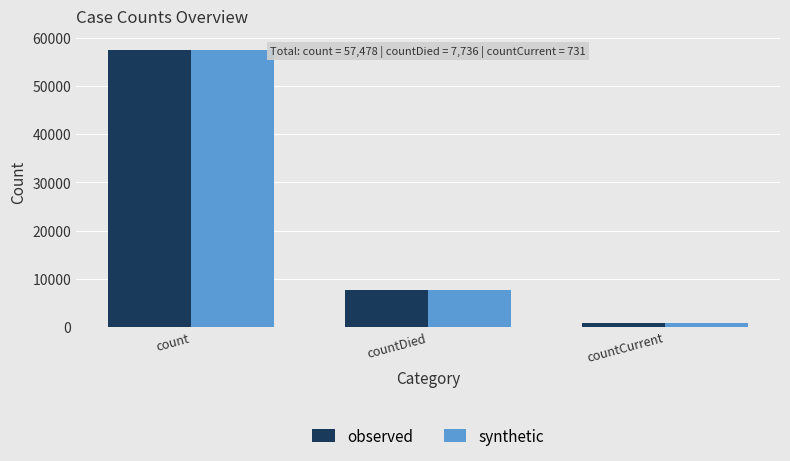

What is the sum of all synthetic values?

65945